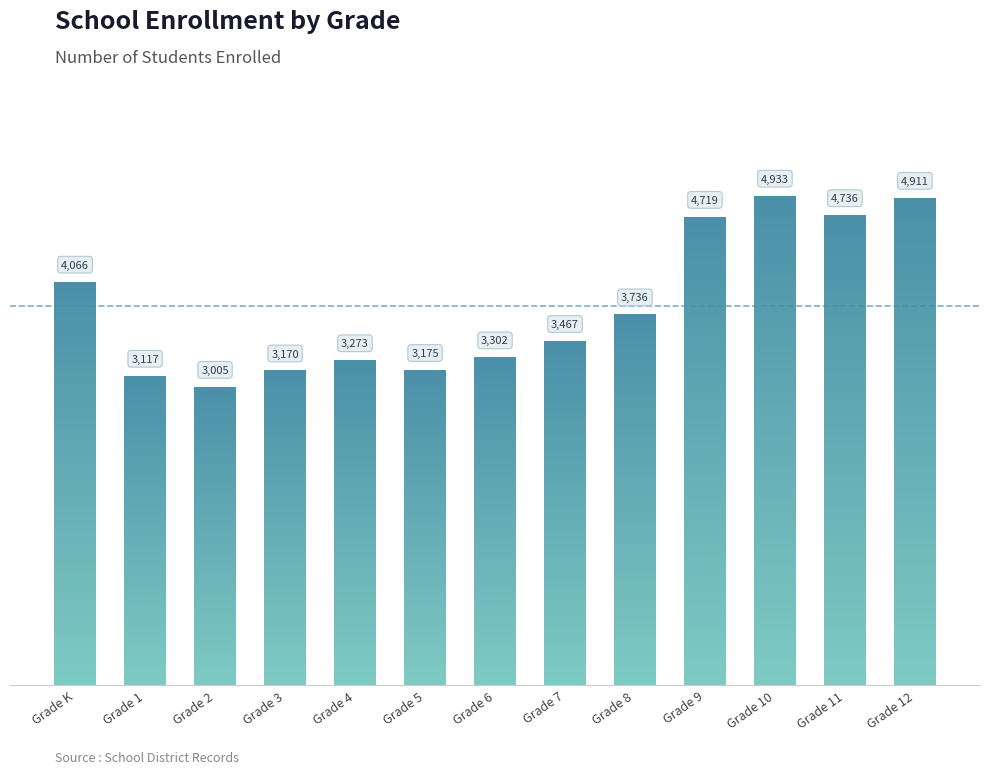

What is the minimum value shown in the chart?

3005